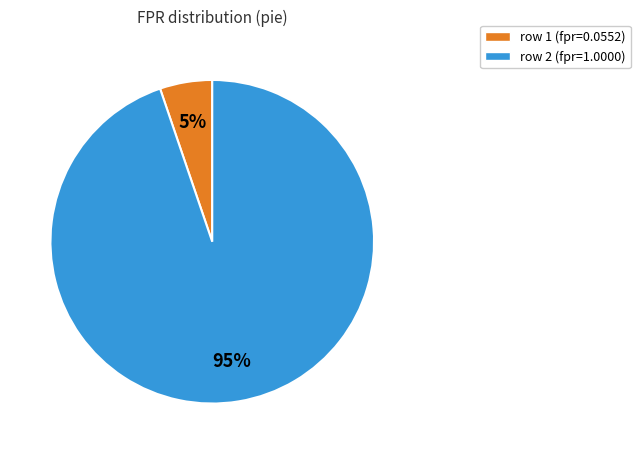

Does any single category account for the majority?

Yes